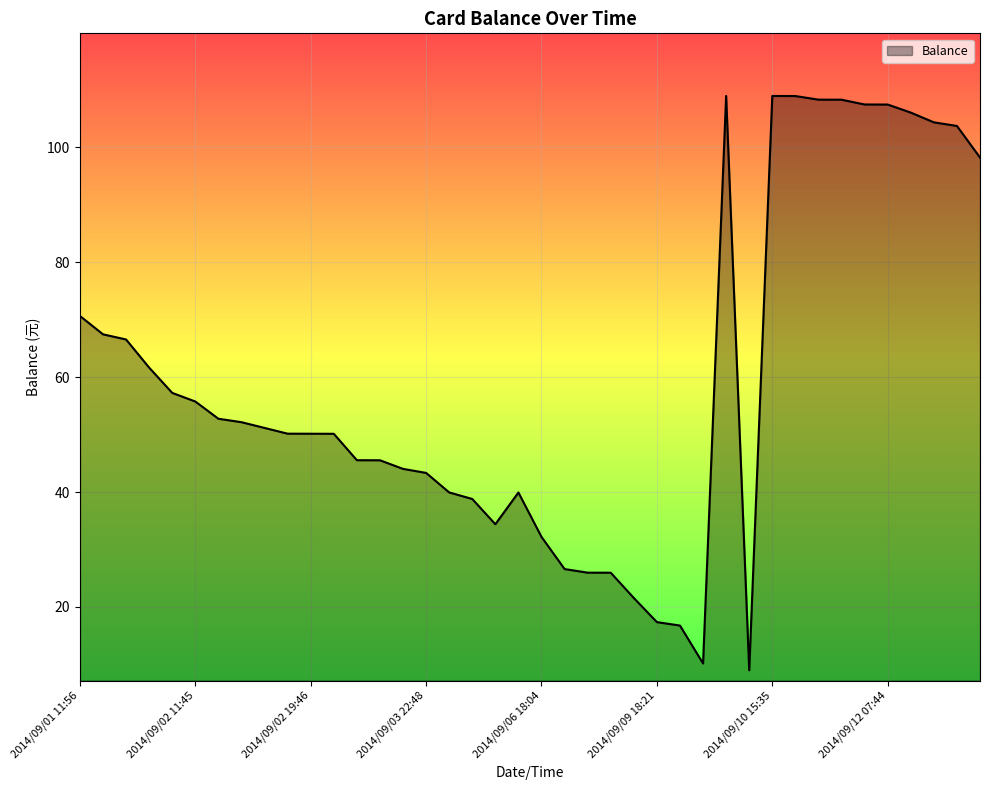

What is the minimum value shown in the chart?

9.0